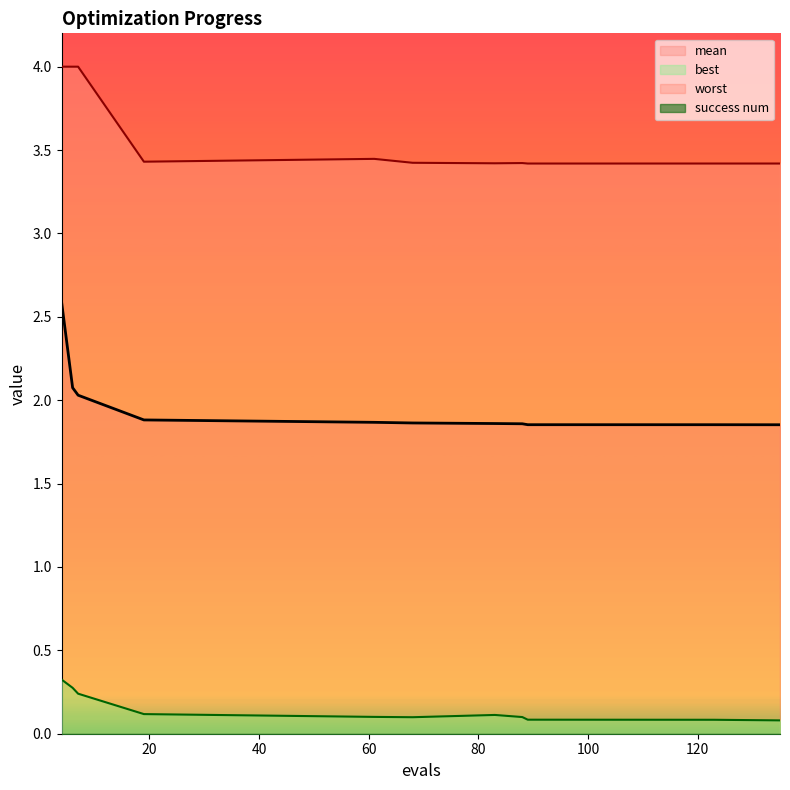

The value of mean at 4 is 1.7. True or false?

False